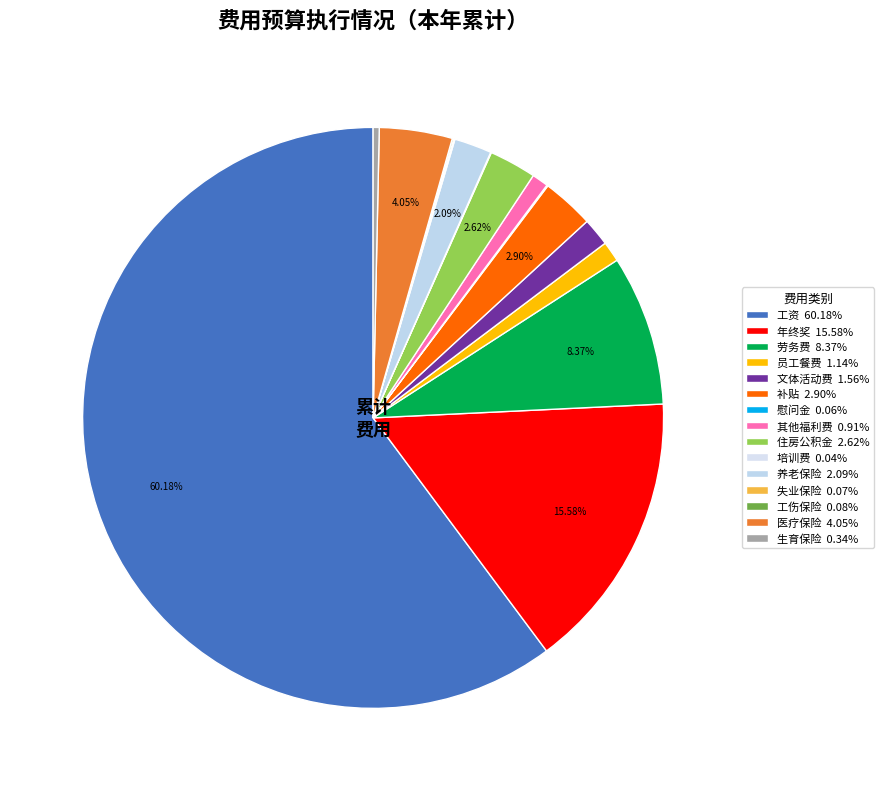

To the nearest percent, what portion does 员工餐费 represent?

1%